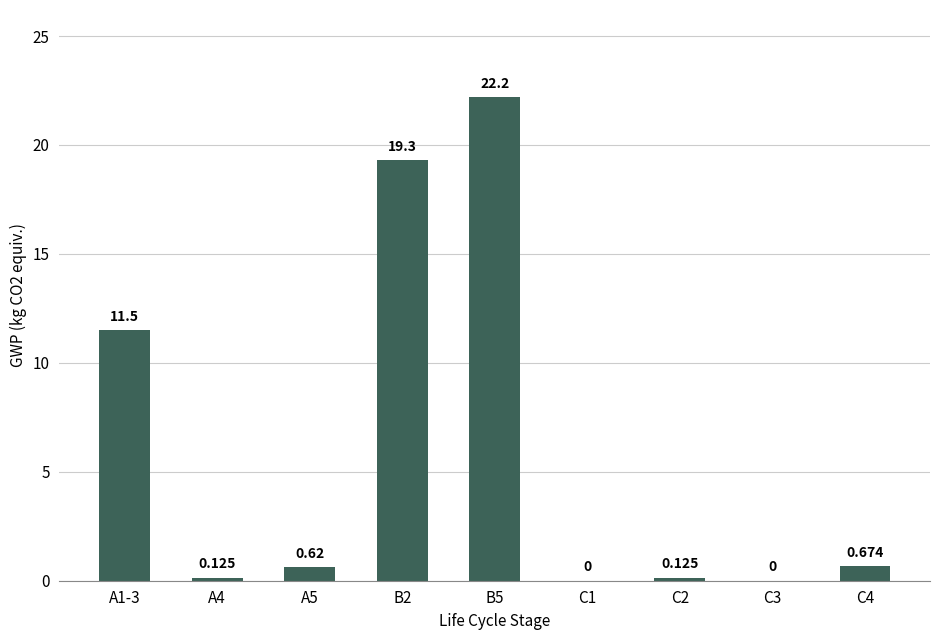

Count the number of values greater than 0.

7